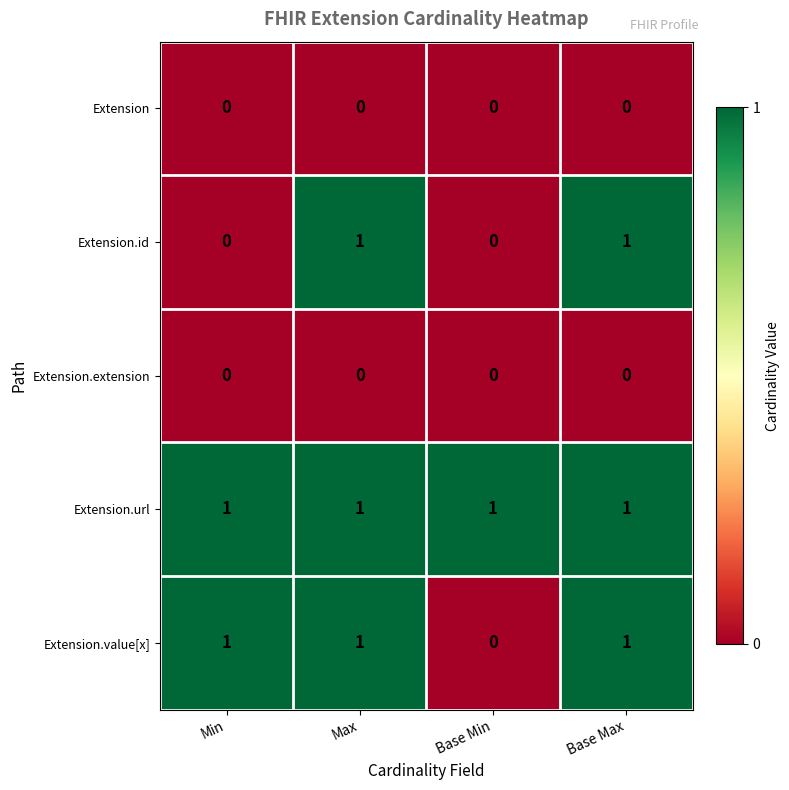

Count the number of data series in this chart.

5